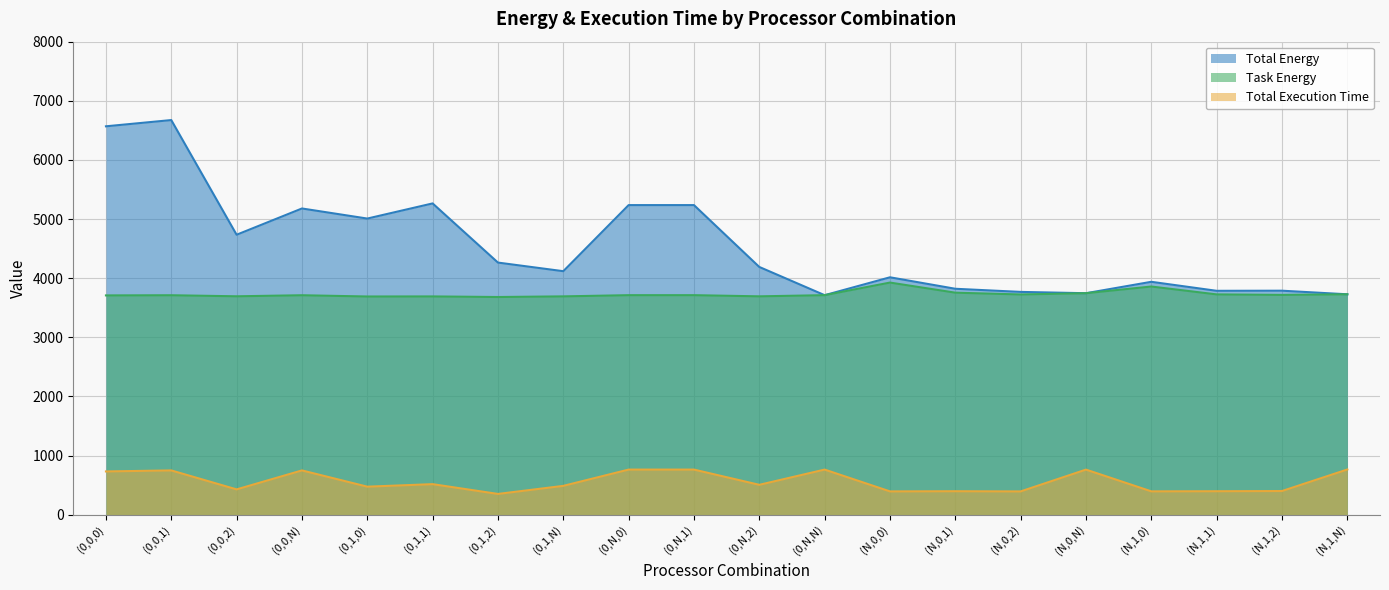

True or false: Total Energy has more than 1 interior local peaks.

True